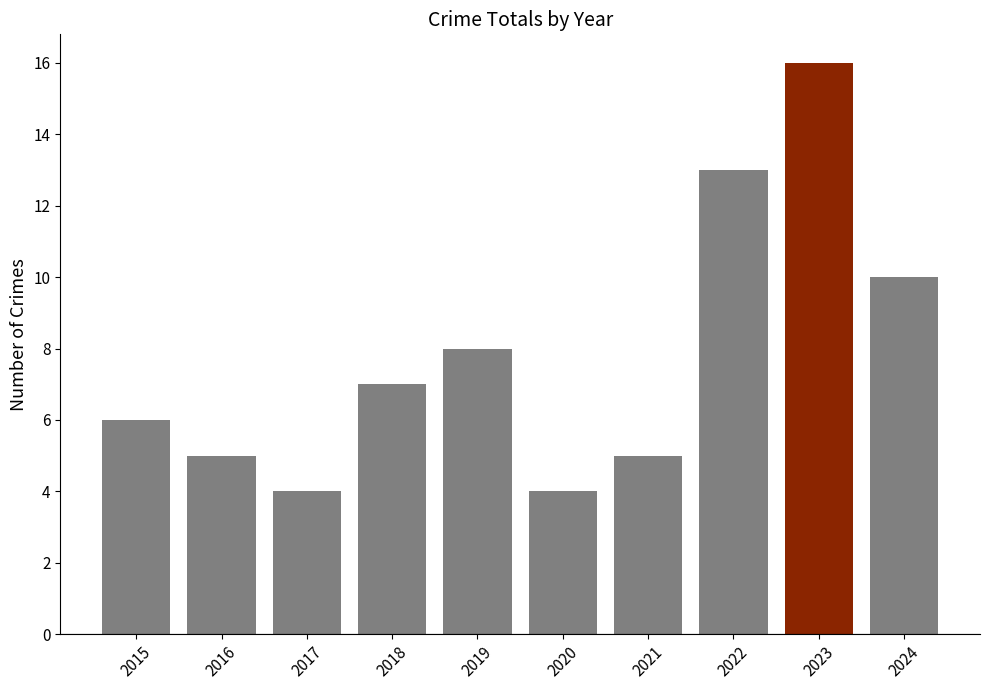

Are the bars horizontal?

No